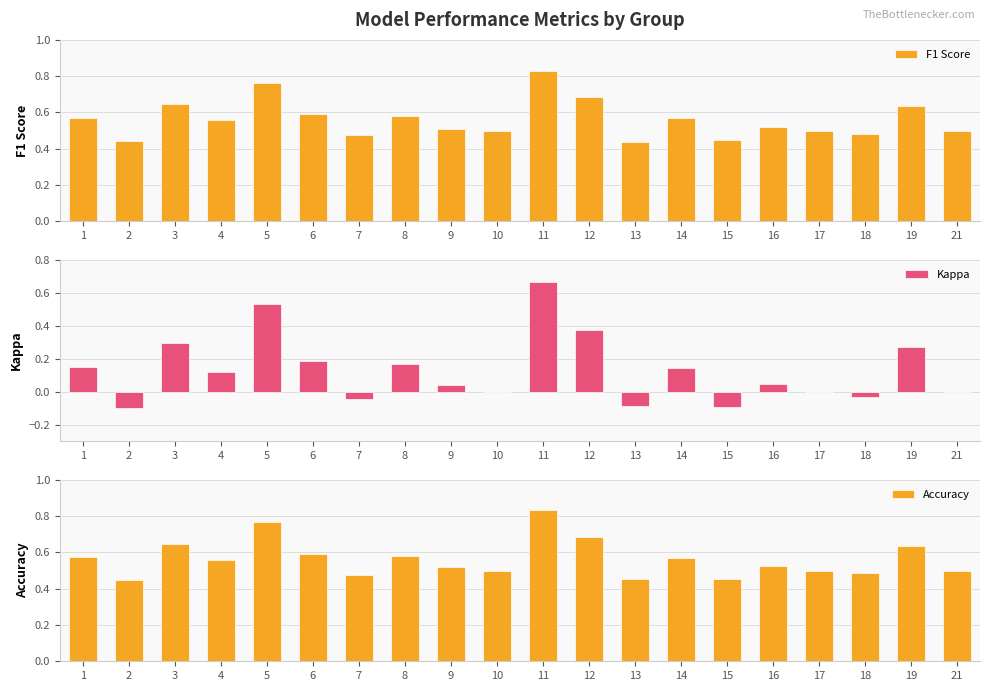

Which series has the largest range (max minus min)?

Kappa